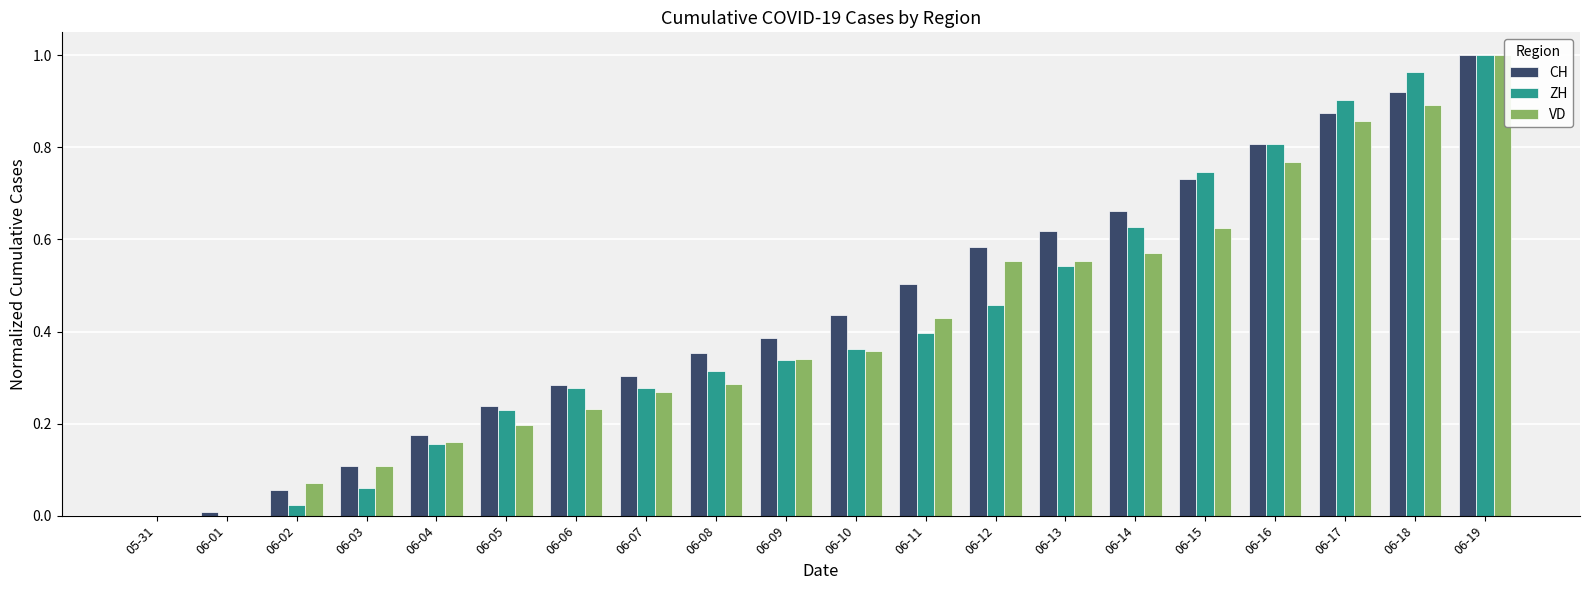

How many groups of bars are there?

20